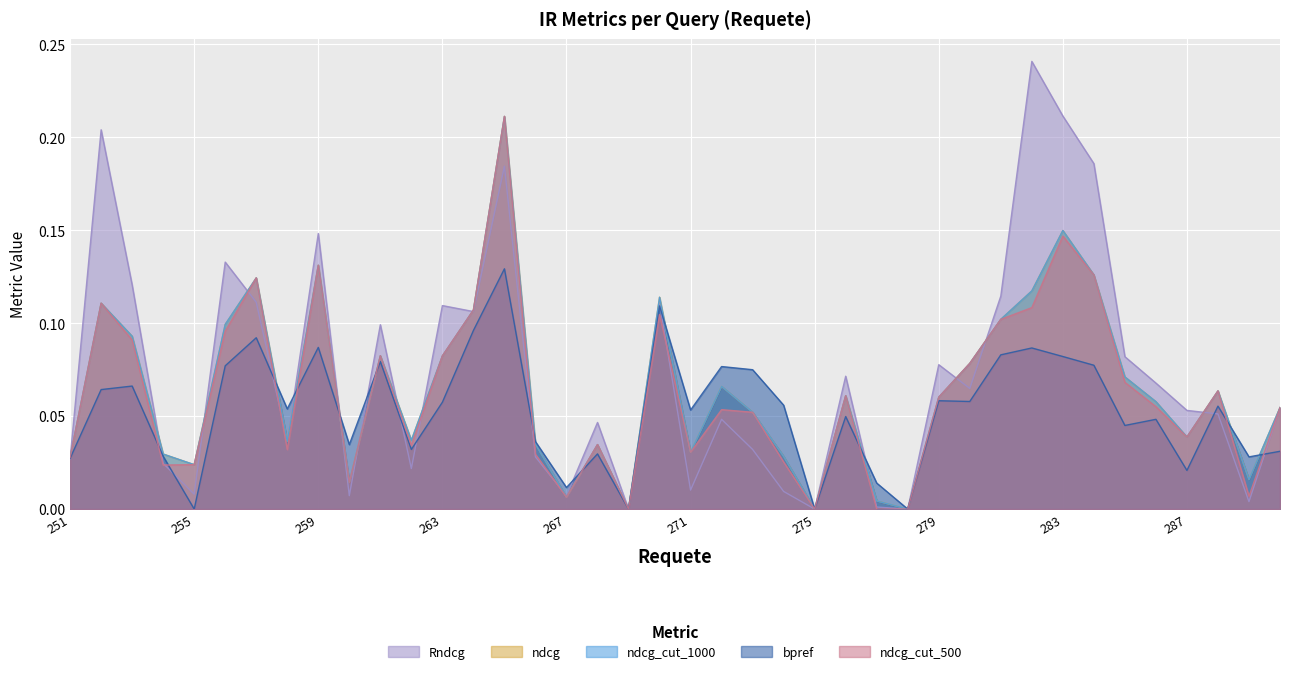

Where is the first local maximum for ndcg_cut_500?

252